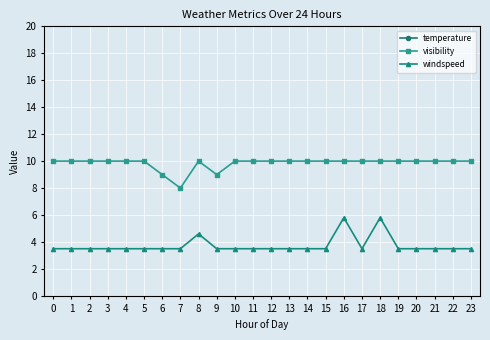

What is the value of the windspeed point at the 13th from the left?

3.5